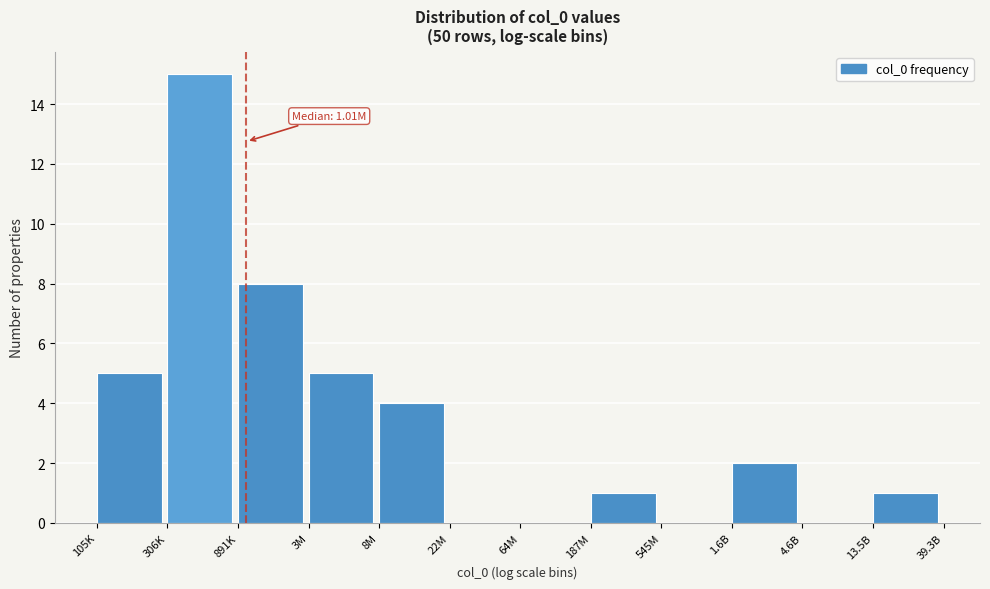

Reading left to right, list all the values displayed in this chart.

105K=5	306K=15	891K=8	3M=5	8M=4	22M=0	64M=0	187M=1	545M=0	1.6B=2	4.6B=0	13.5B=1